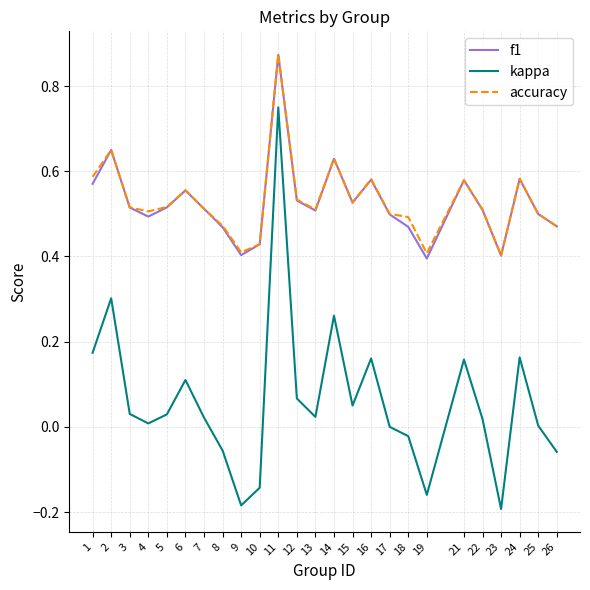

The value of f1 at 16 is 0.8. True or false?

False